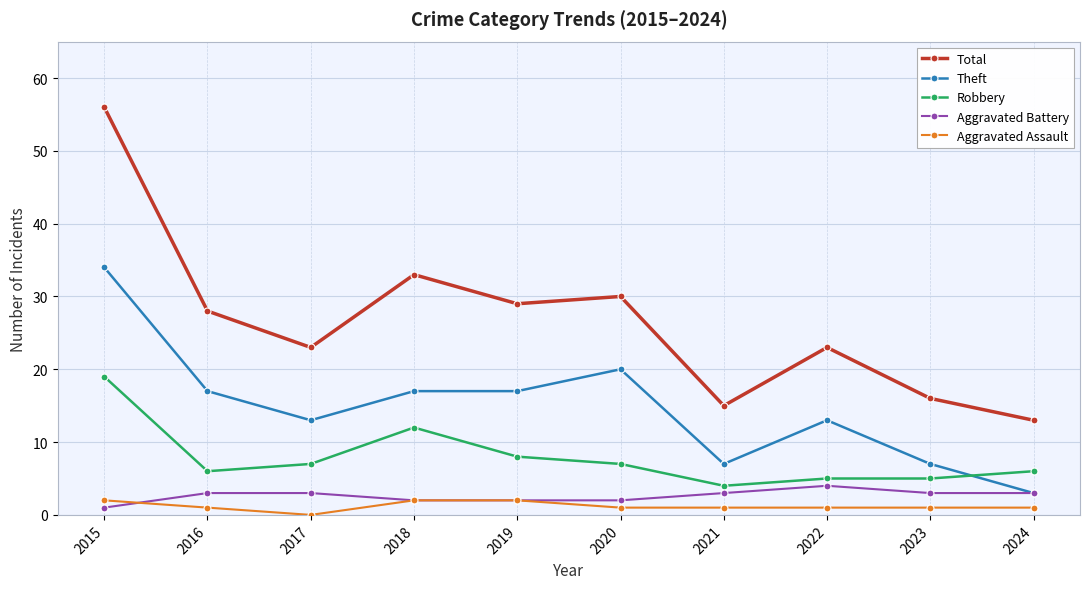

Is it true that Total equals 12 at 2022?

False